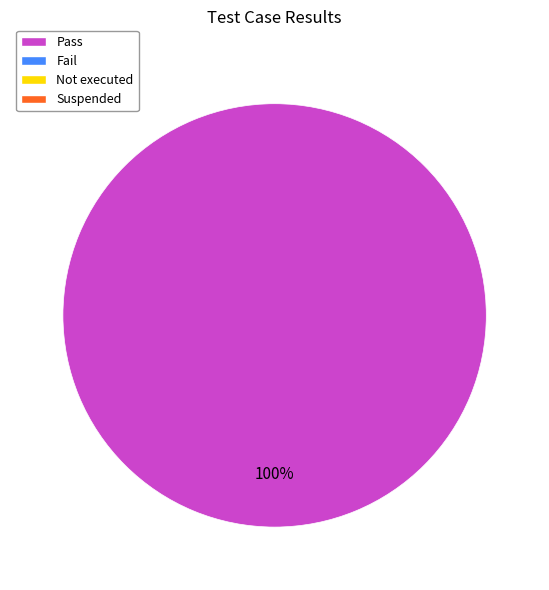

Does any single category account for the majority?

Yes